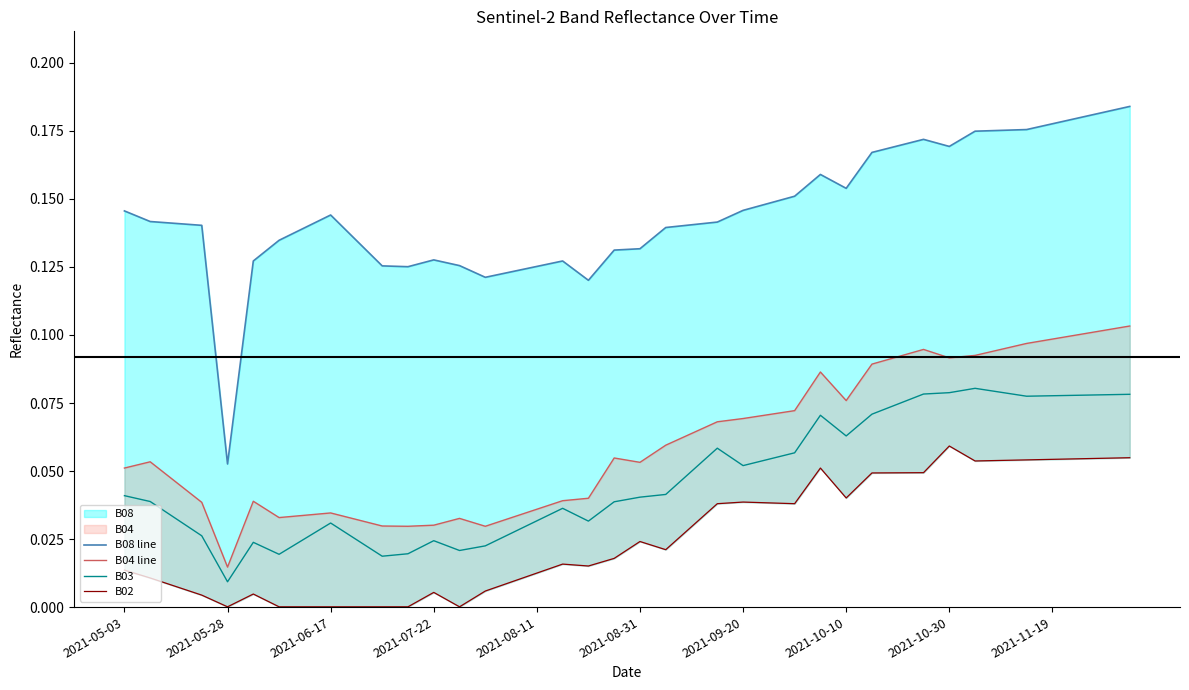

Which category has the lowest value in the B03 series?

2021-05-28